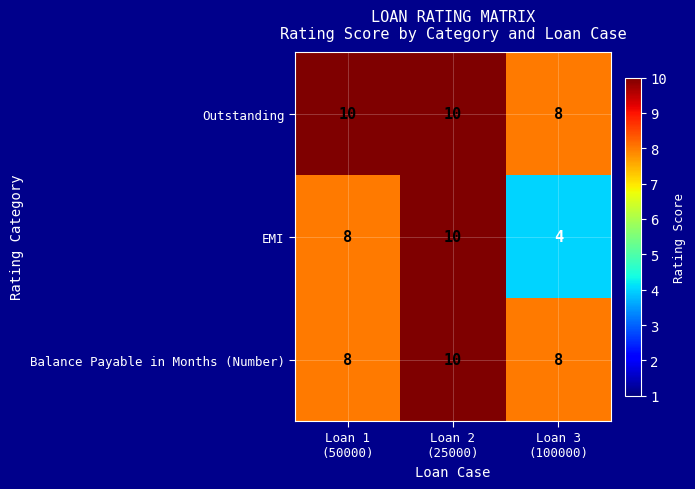

Reading right to left, what are all the values shown in this chart?

Outstanding: 8	10	10
EMI: 4	10	8
Balance Payable in Months (Number): 8	10	8